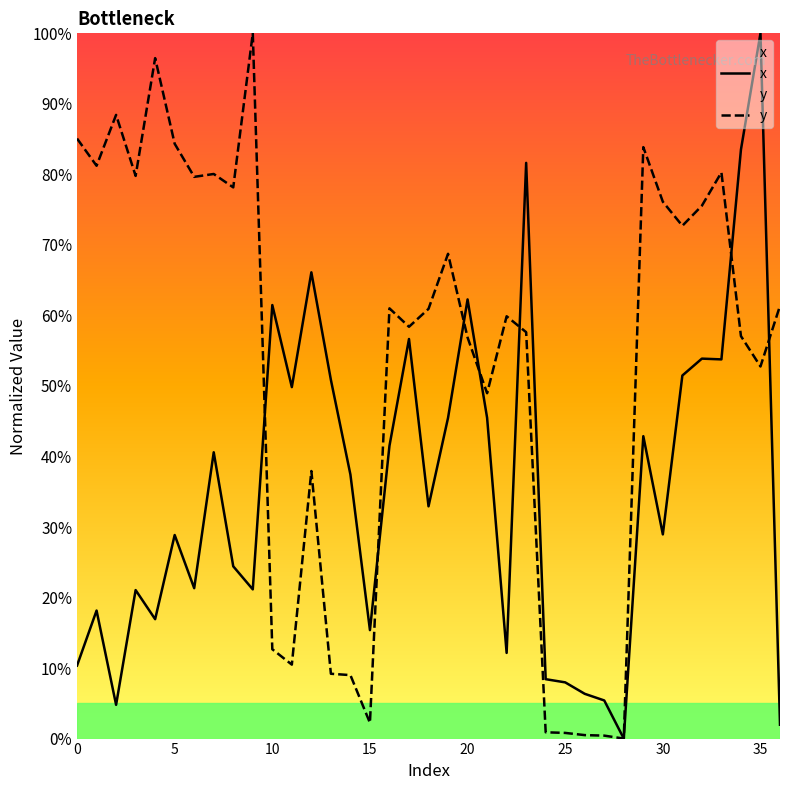

What are all the series names shown in the legend?

x, y